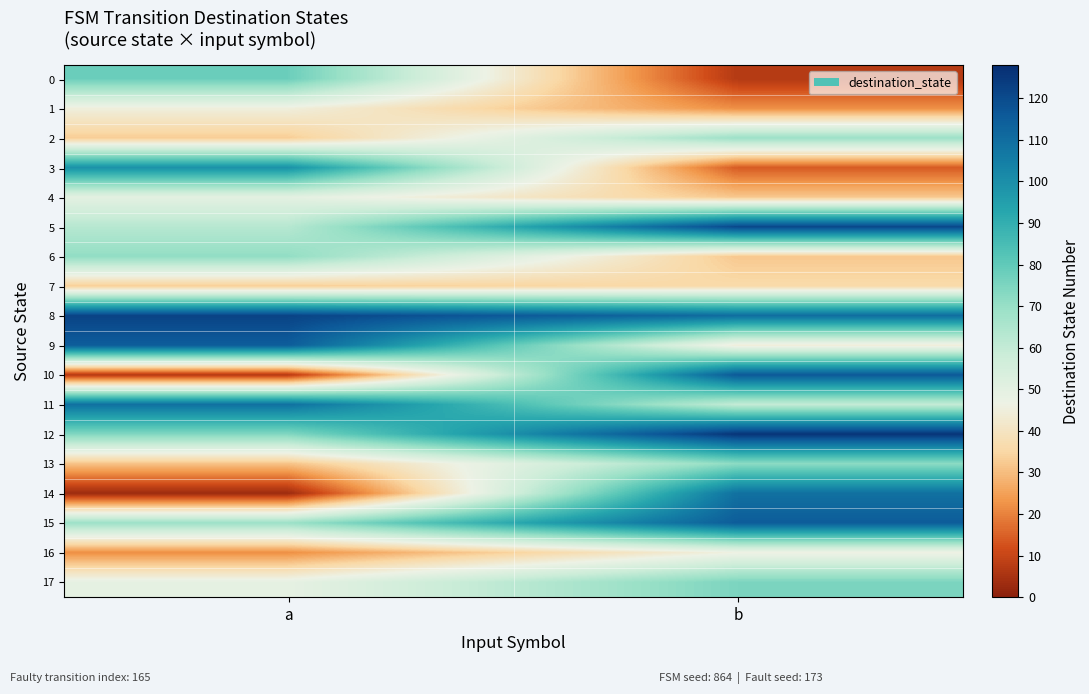

Which series changed the most between a and b?

10